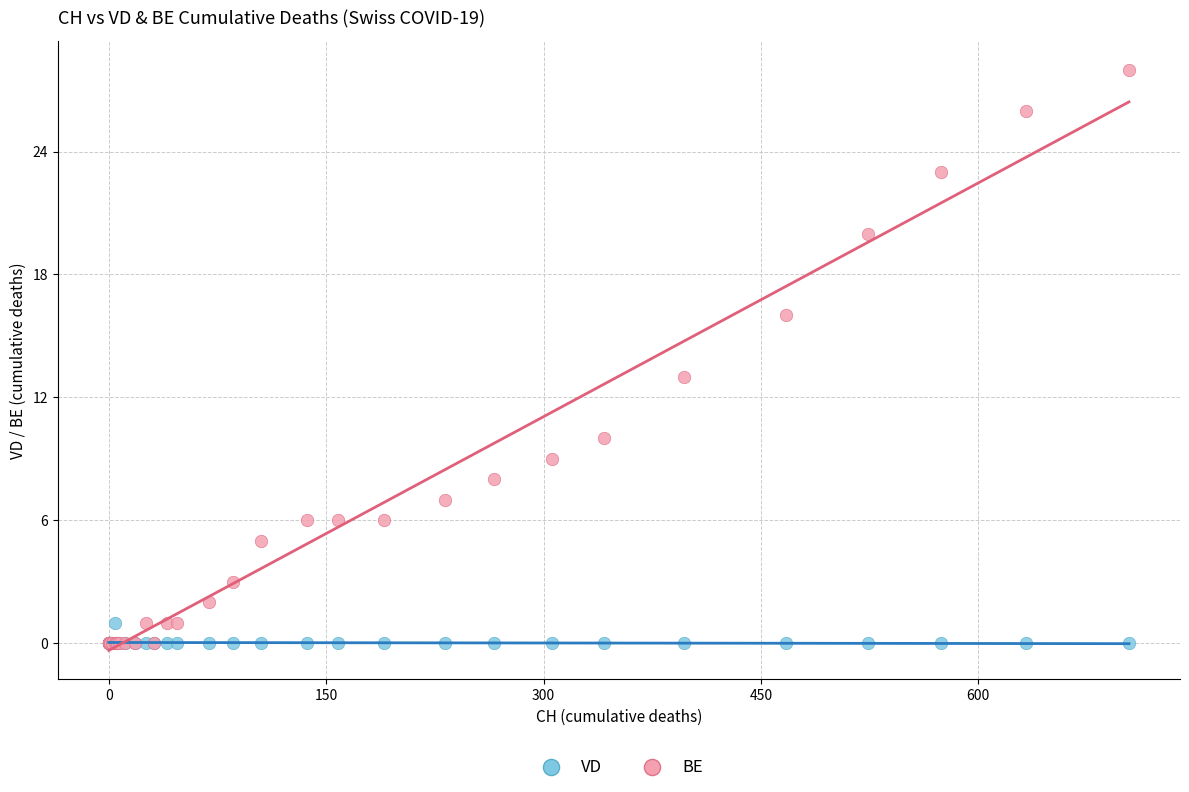

Which series has the widest spread of Y values?

BE